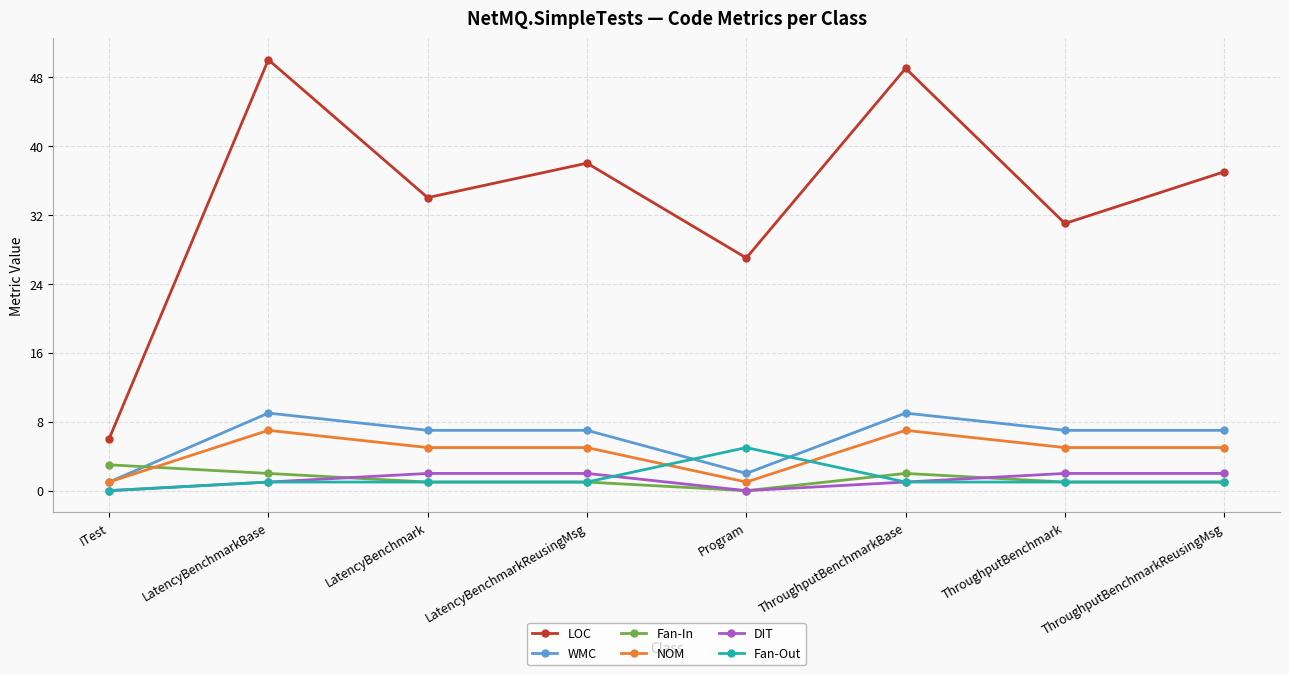

Rank the series by their maximum value, from highest to lowest.

LOC, WMC, NOM, Fan-Out, Fan-In, DIT